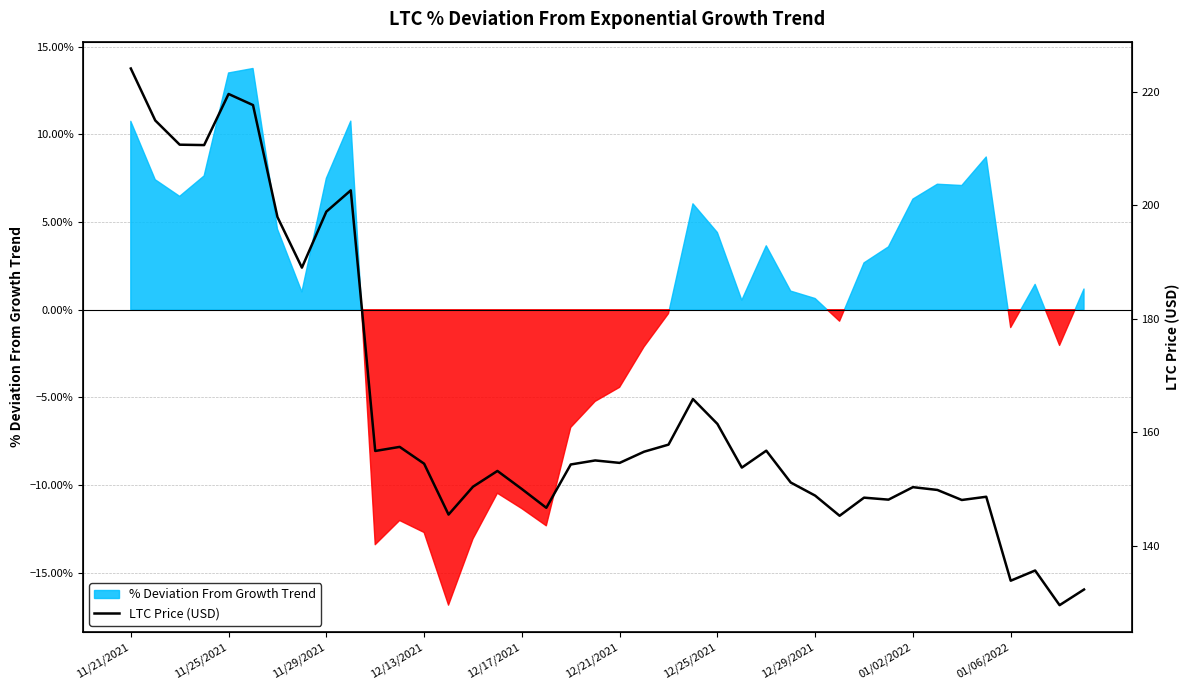

Is it true that the value at 12/17/2021 is 150.0?

True